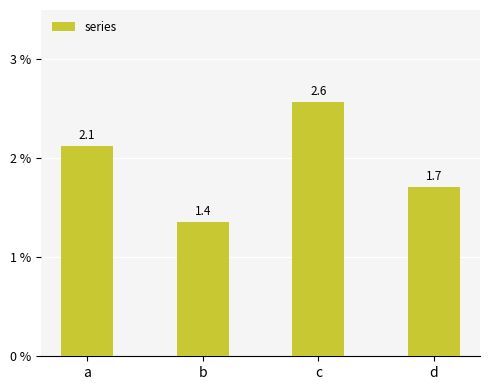

Does the chart contain stacked bars?

No